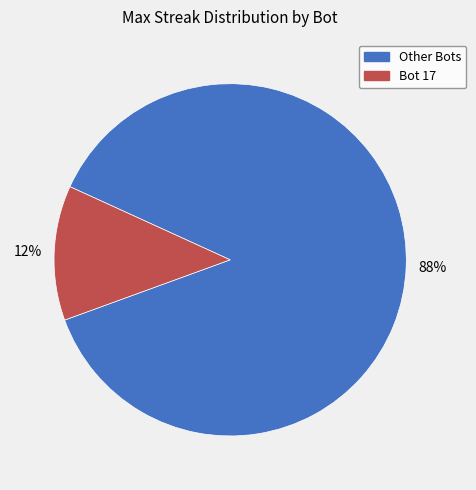

Count the number of slices in the pie.

2